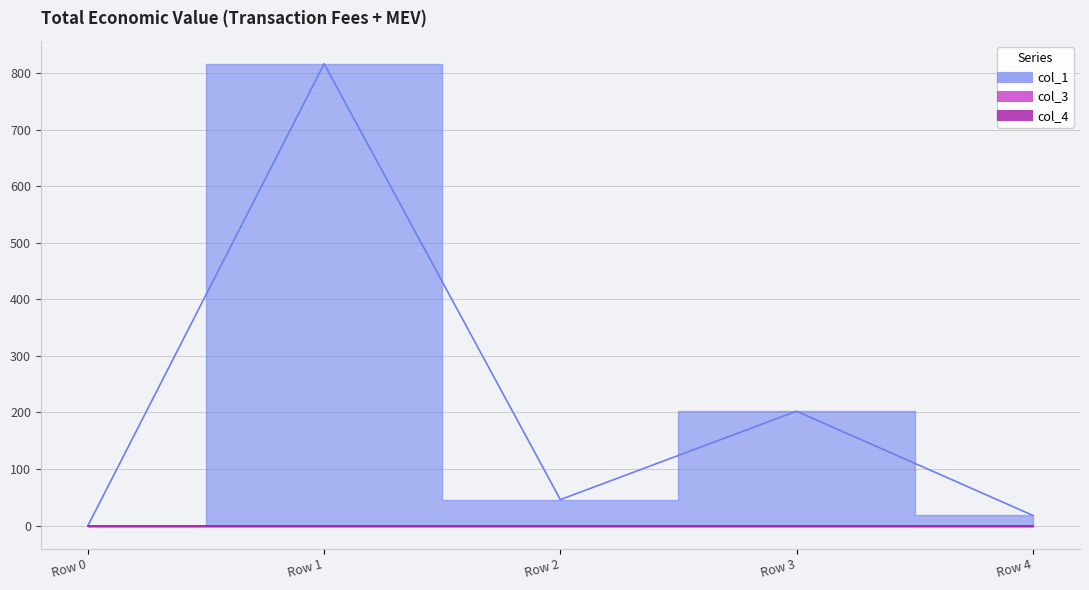

Between Row 2 and Row 3, which series saw the biggest shift?

col_1